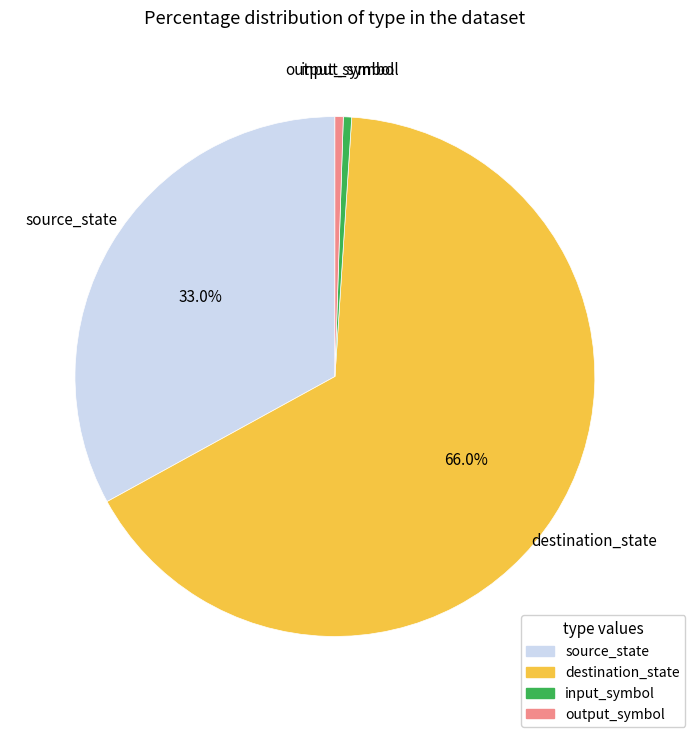

Approximately how many times larger is the value at source_state compared to destination_state?

0.5